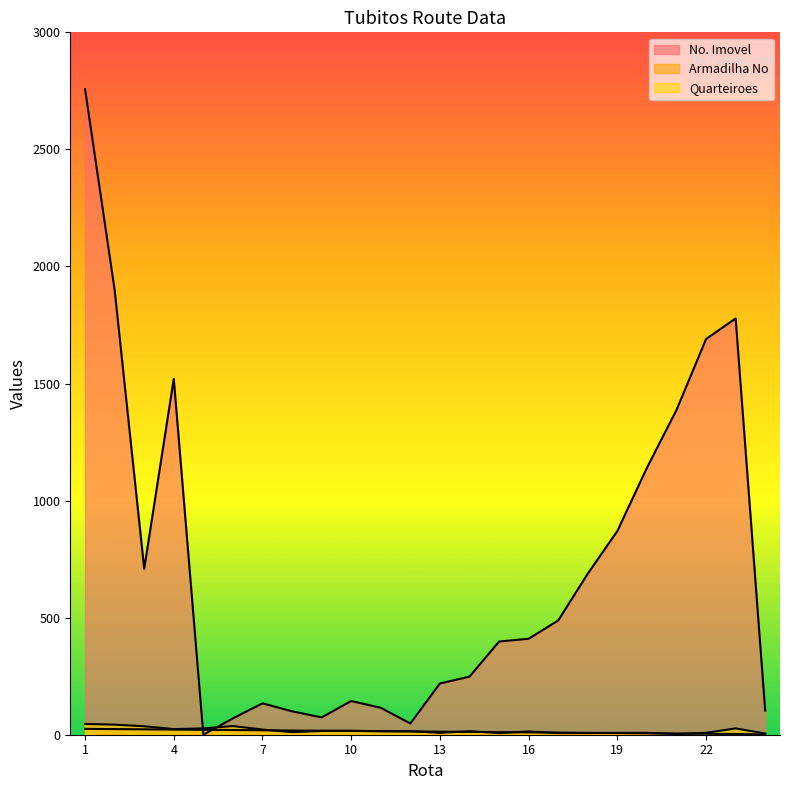

What are all the series names shown in the legend?

No. Imovel, Armadilha No, Quarteiroes